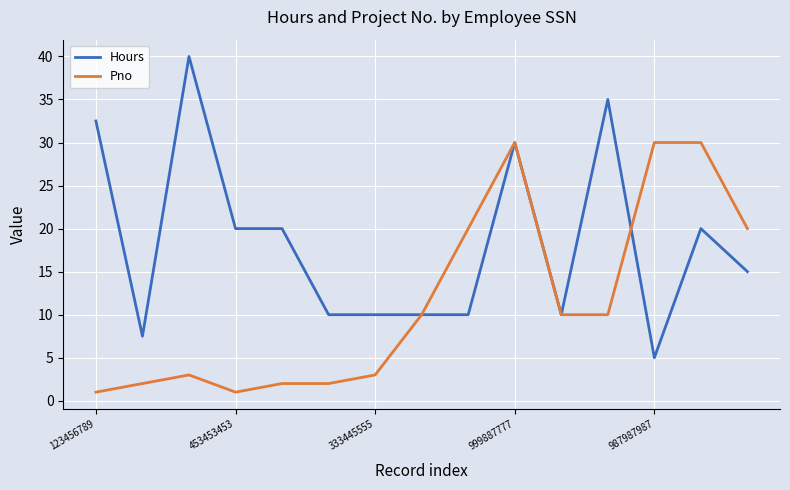

Which series has the largest range (max minus min)?

Hours